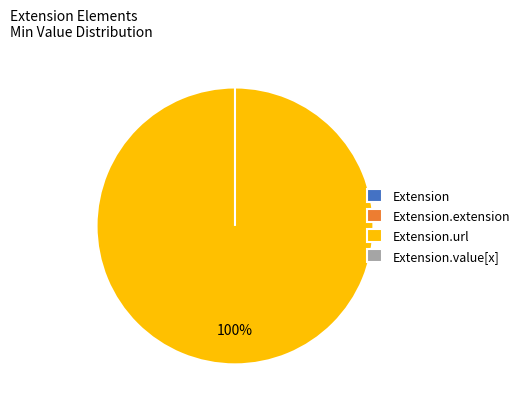

How much of the chart is everything except Extension.value[x]?

100.0%